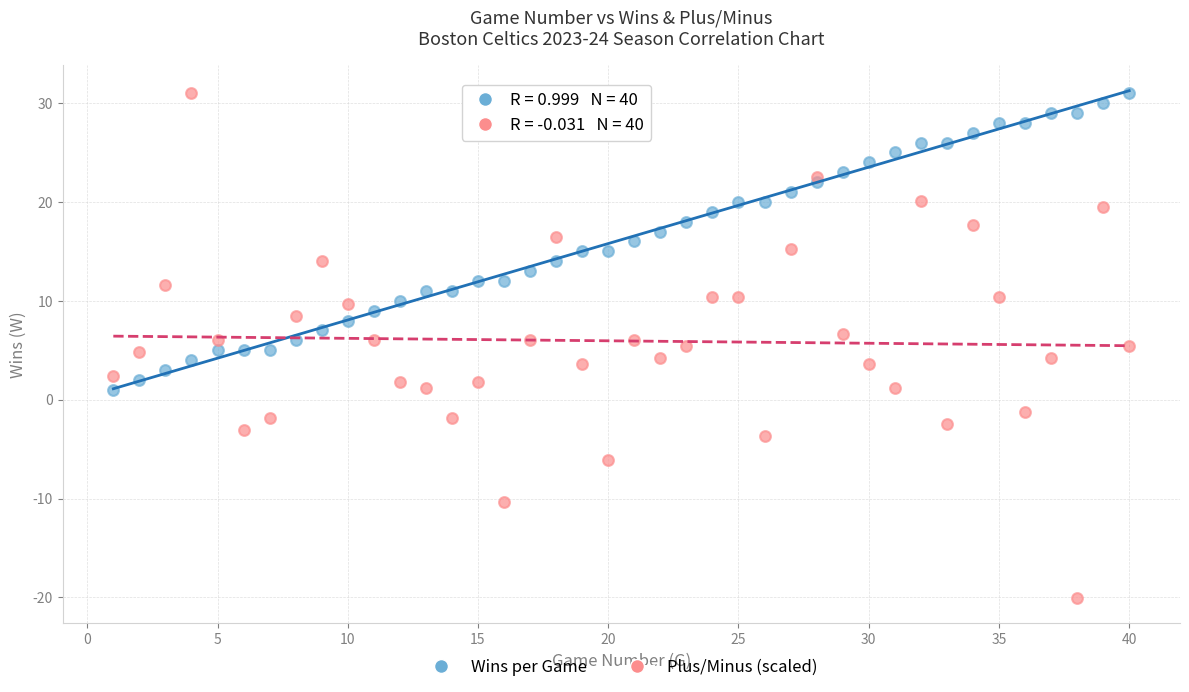

Which series has the largest Y range (max minus min)?

Plus/Minus (scaled)